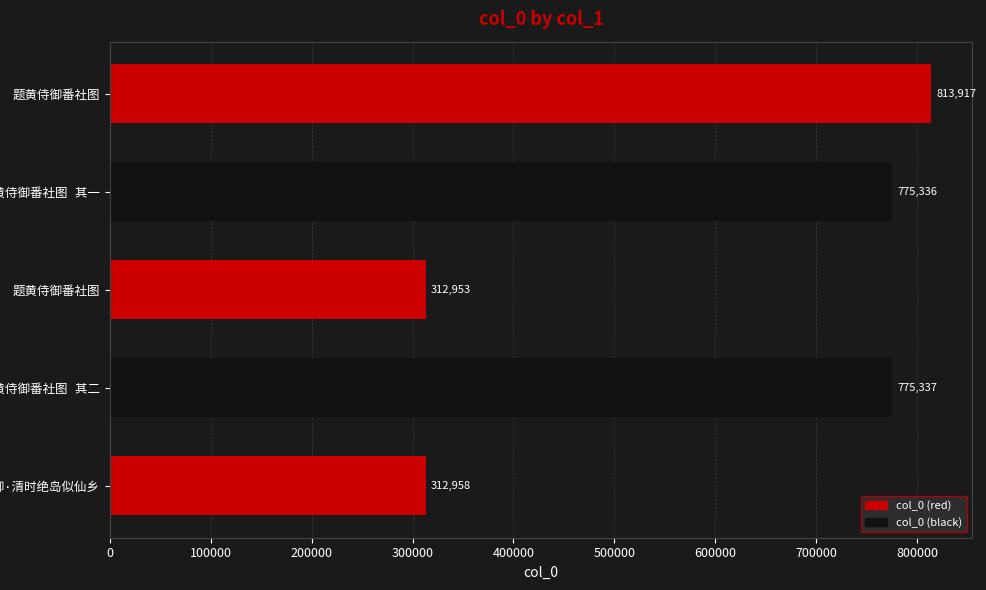

How many data points are less than 775336?

2